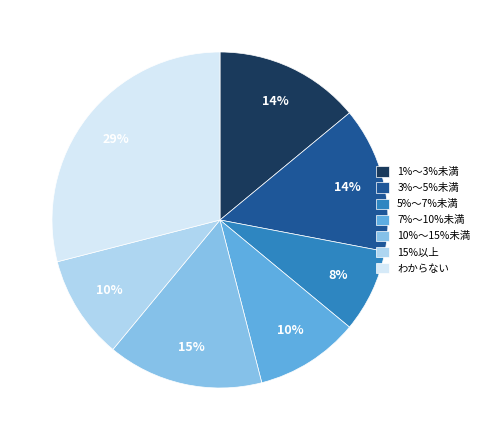

Count the number of slices in the pie.

7